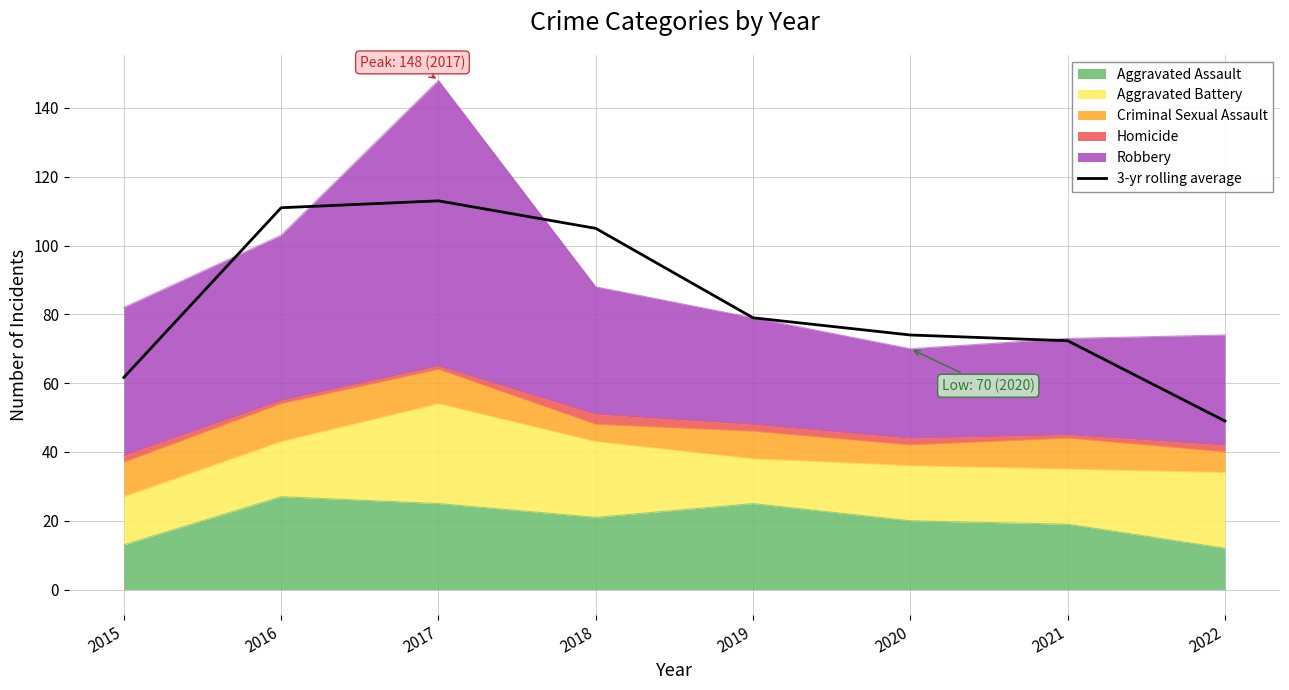

True or false: there are more than 1 points higher than both neighbors.

False